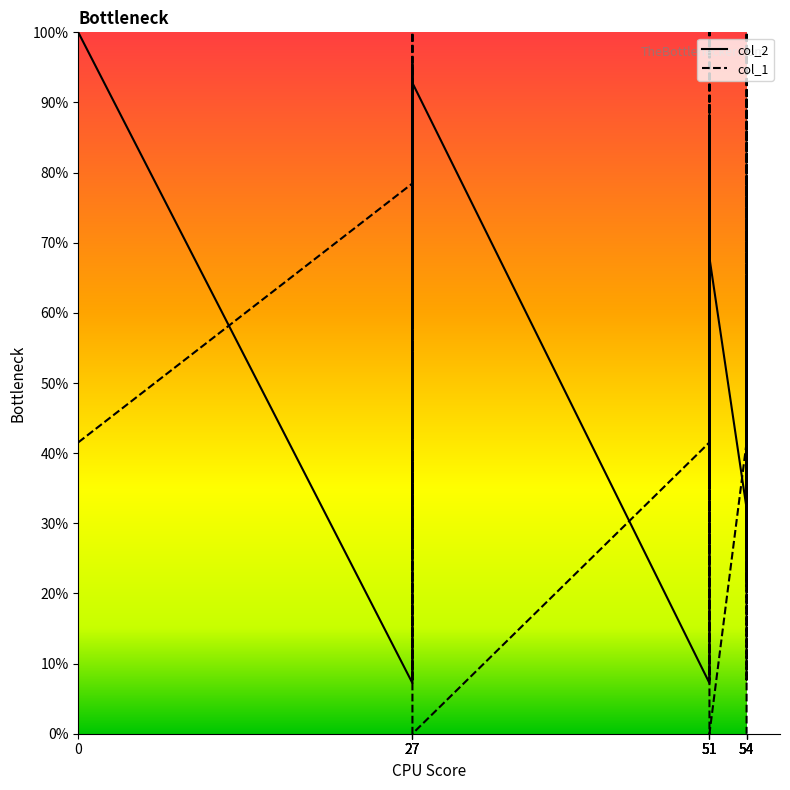

At how many categories does at least one series exceed 15?

37